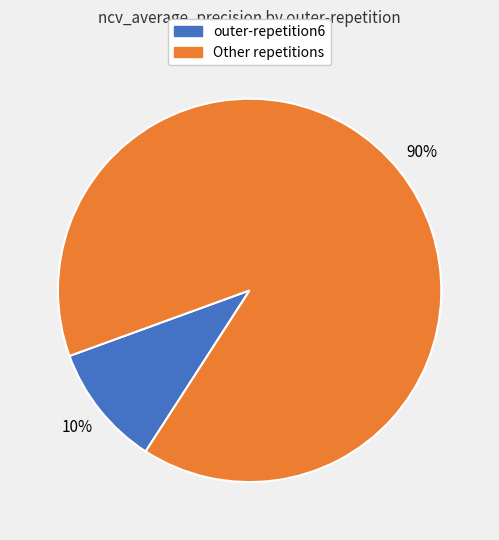

How many slices are in this pie chart?

2